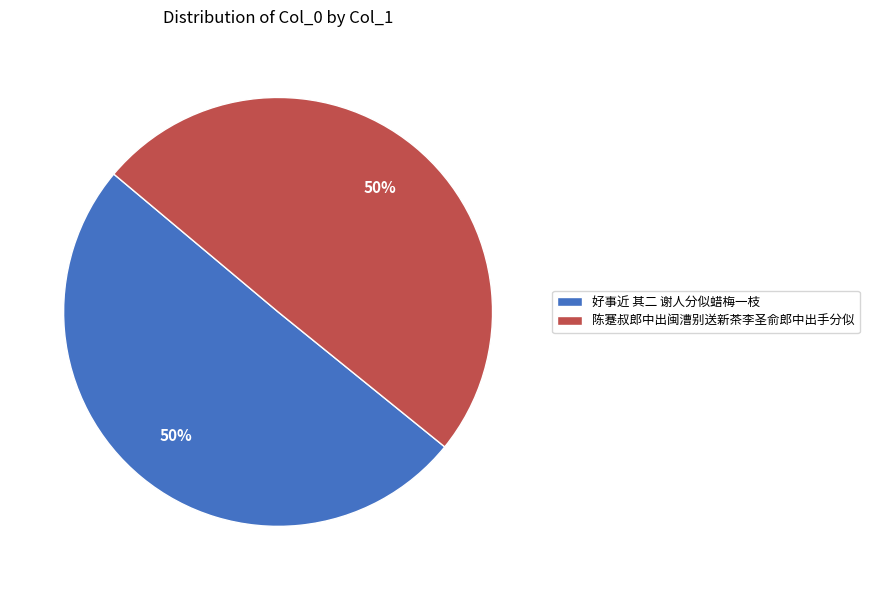

Count the number of slices in the pie.

2